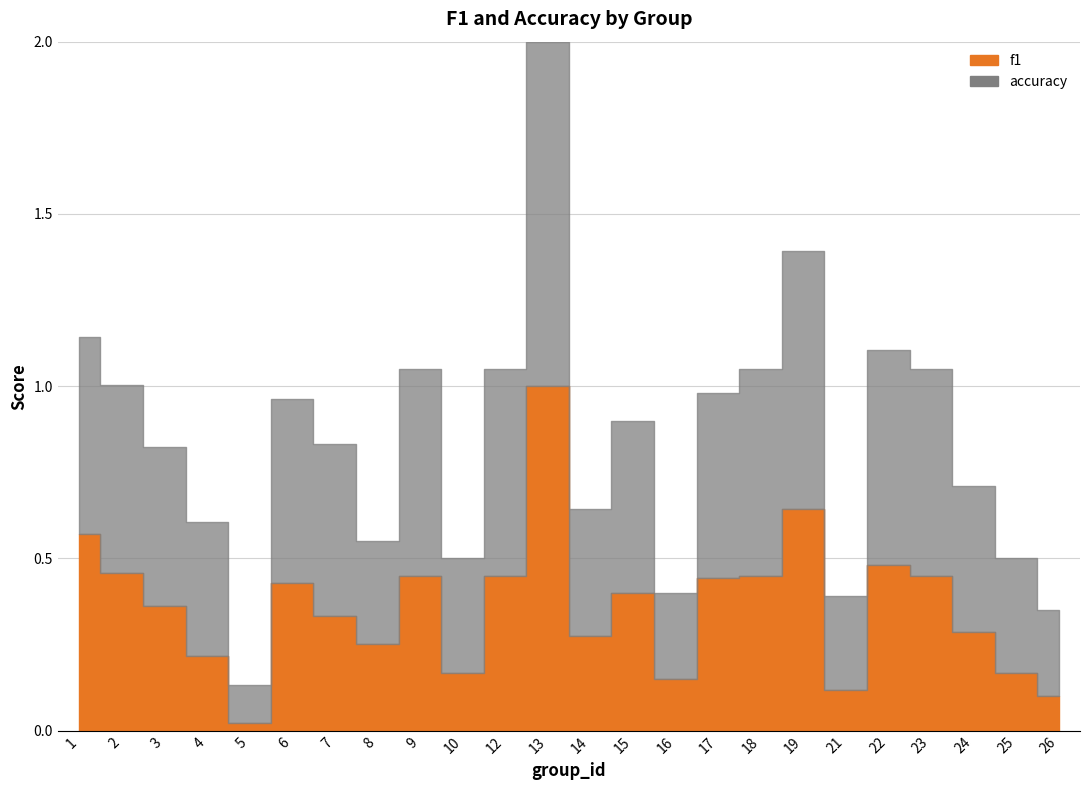

How many interior local peaks does the accuracy series have?

6